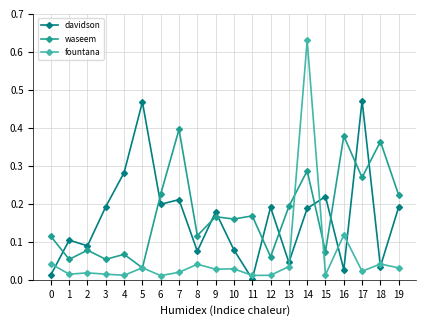

In waseem, how many points are higher than both neighbors (excluding endpoints)?

8